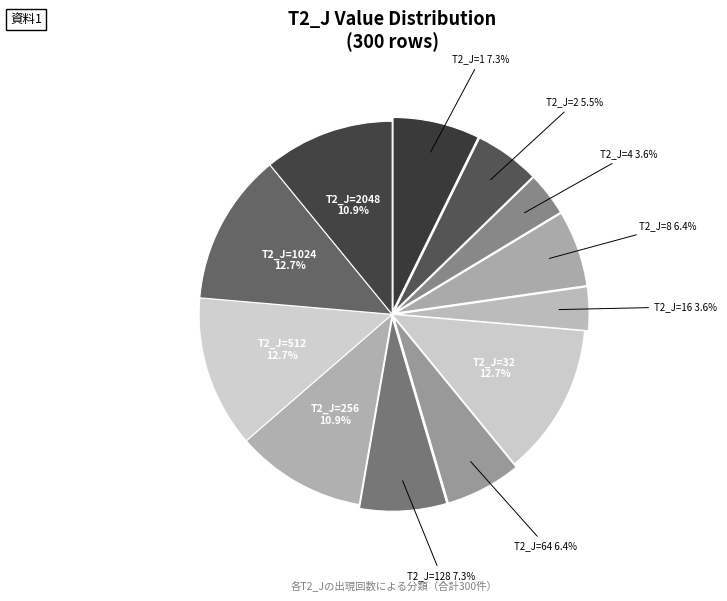

How many segments does this pie chart have?

12